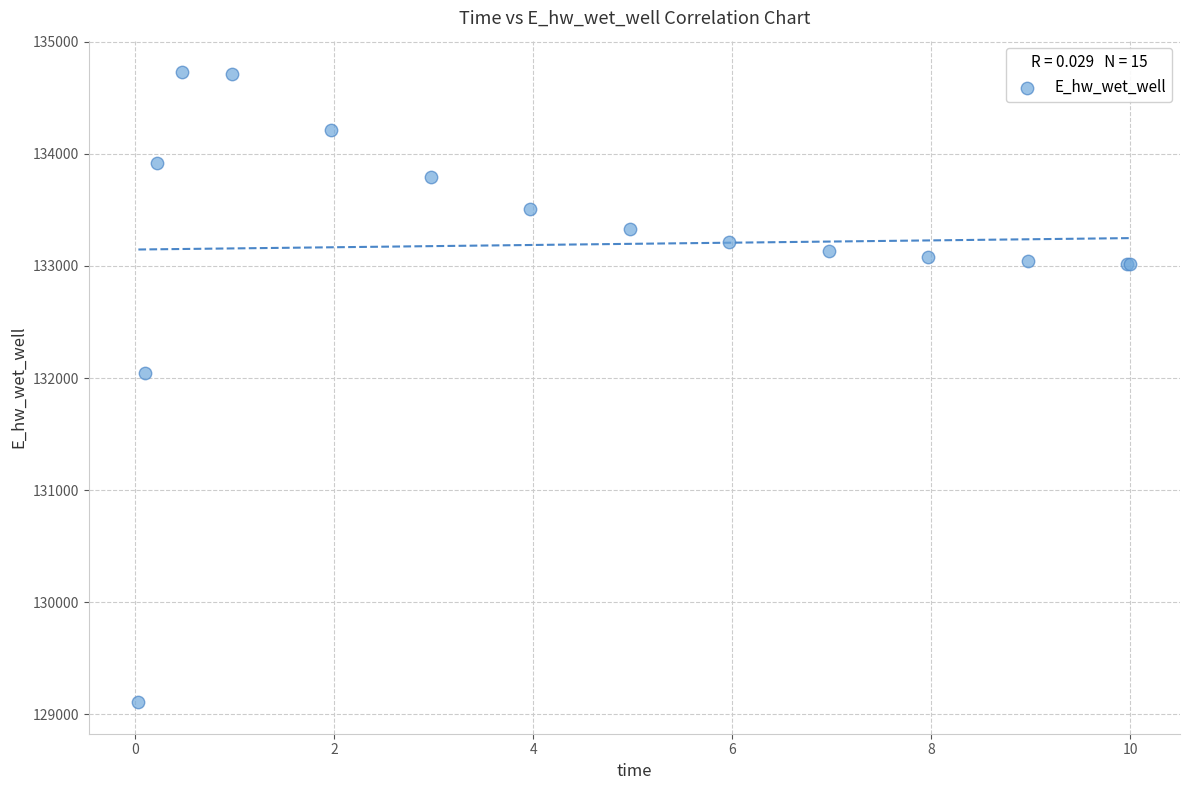

What Y value in the scatter plot is closest to 131918?

132040.8